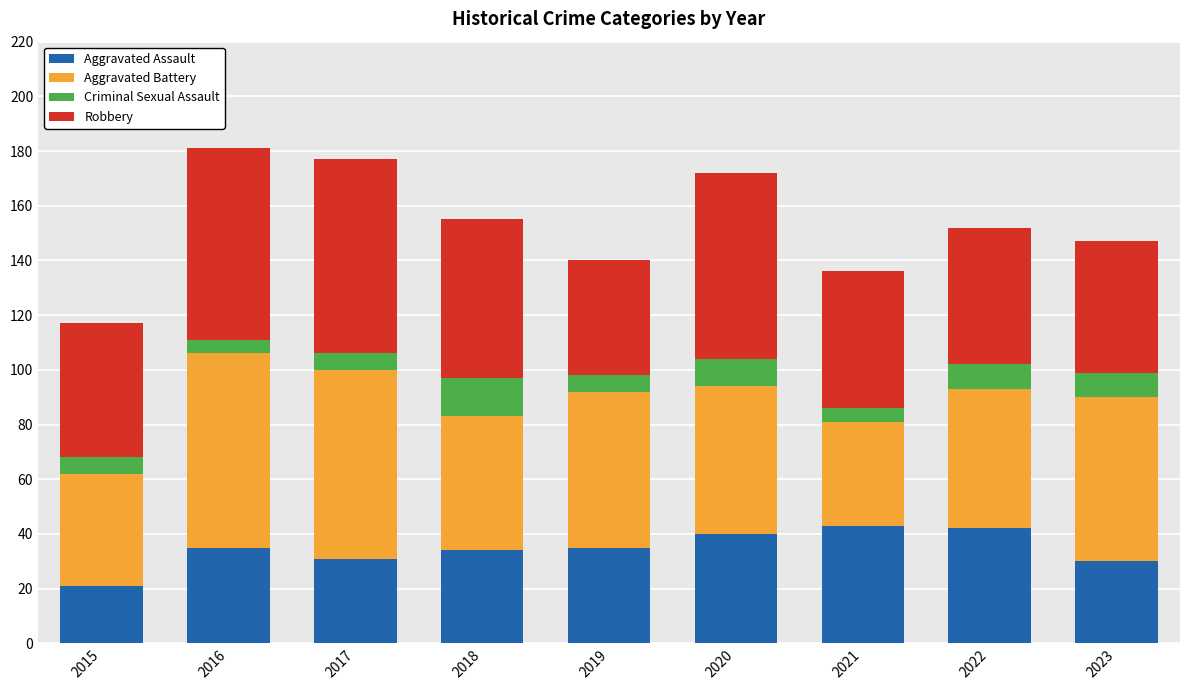

Count the number of data series in this chart.

4